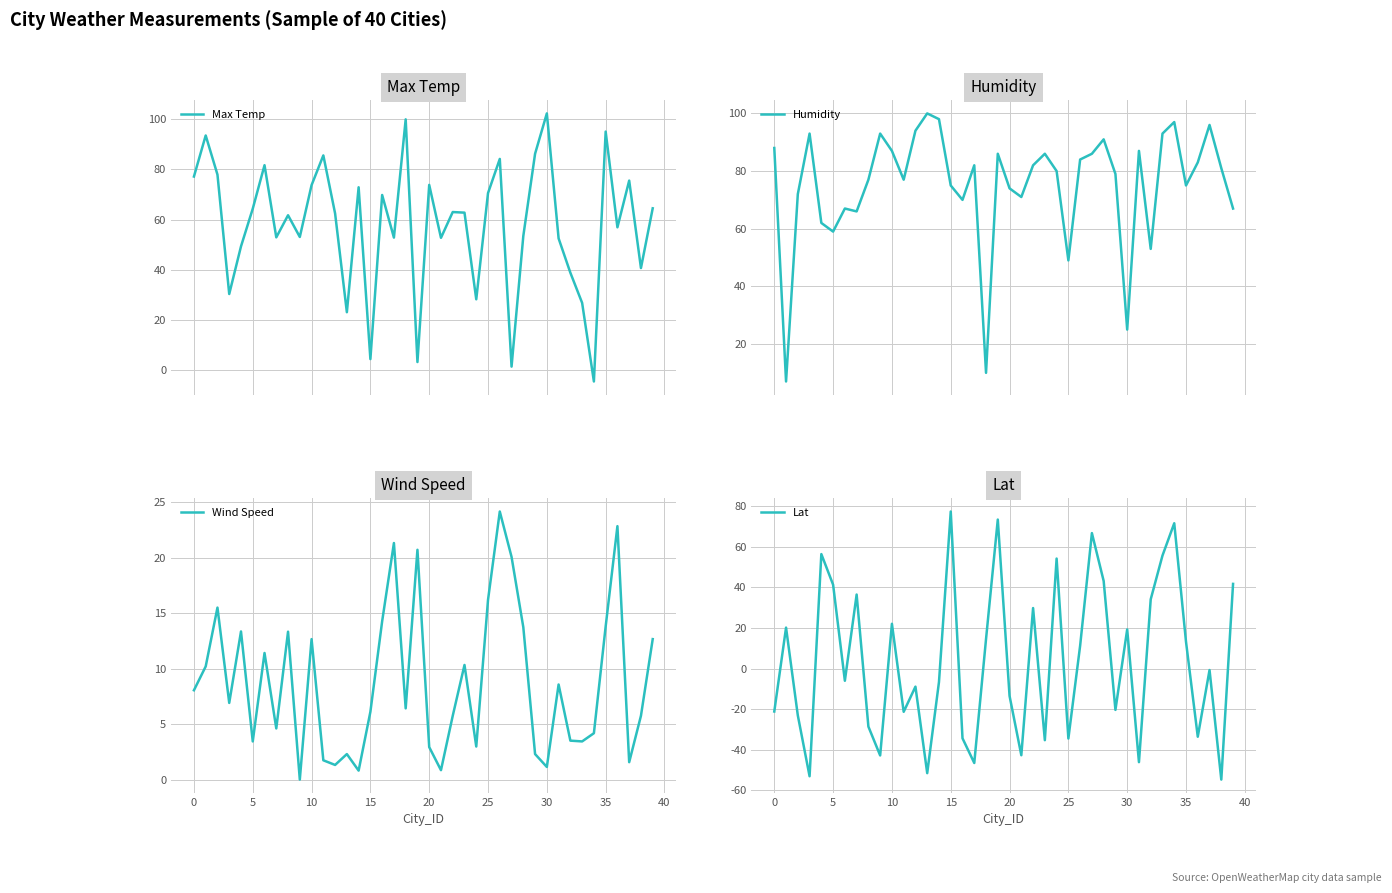

What is the average value of the Lat series?

3.9